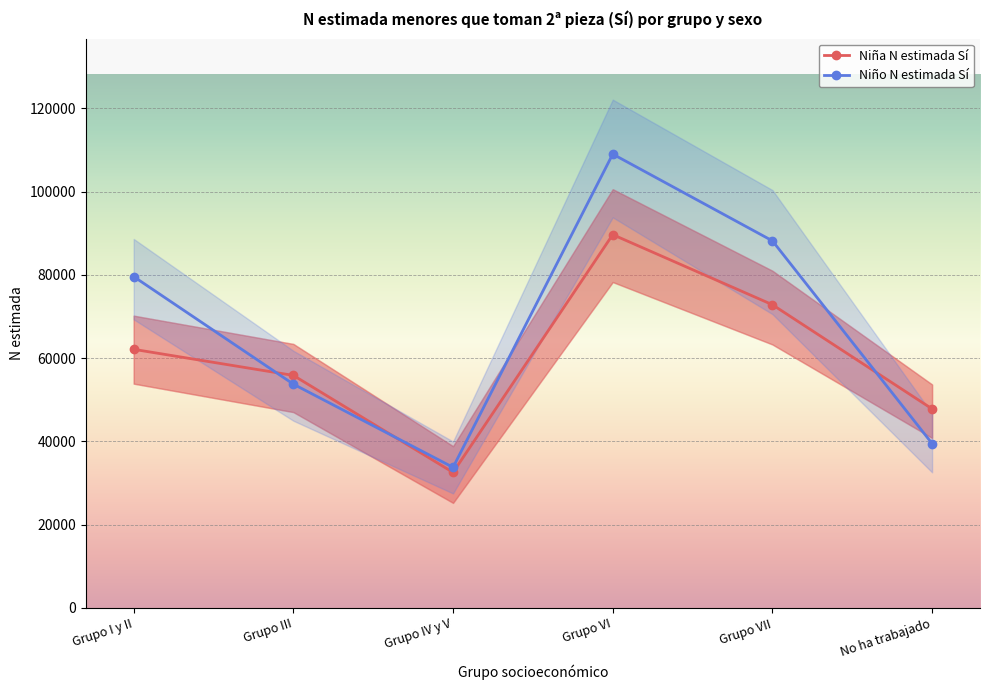

Reading left to right, what are all the values shown in this chart?

Niña N estimada Sí: Grupo I y II=62136	Grupo III=55867	Grupo IV y V=32559	Grupo VI=89693	Grupo VII=72850	No ha trabajado=47826
Niño N estimada Sí: Grupo I y II=79610	Grupo III=53771	Grupo IV y V=33777	Grupo VI=109041	Grupo VII=88200	No ha trabajado=39493